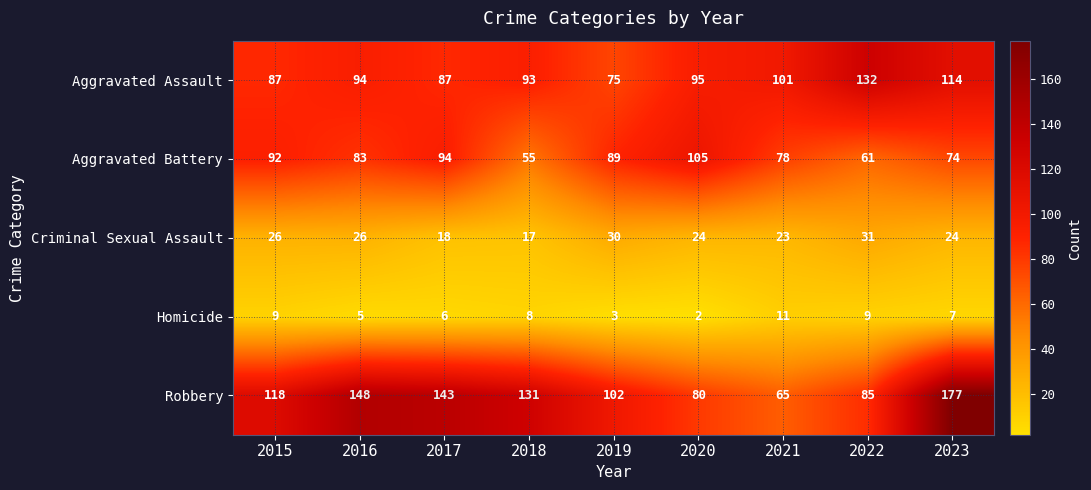

What value does the Aggravated Assault series have at 2015, to the nearest 10?

90